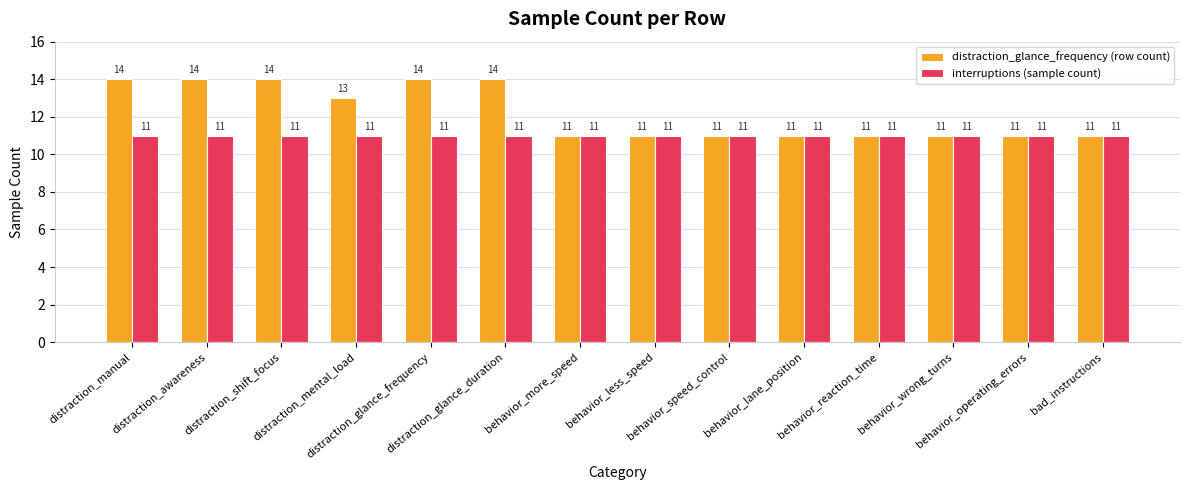

How many groups of bars are there?

14